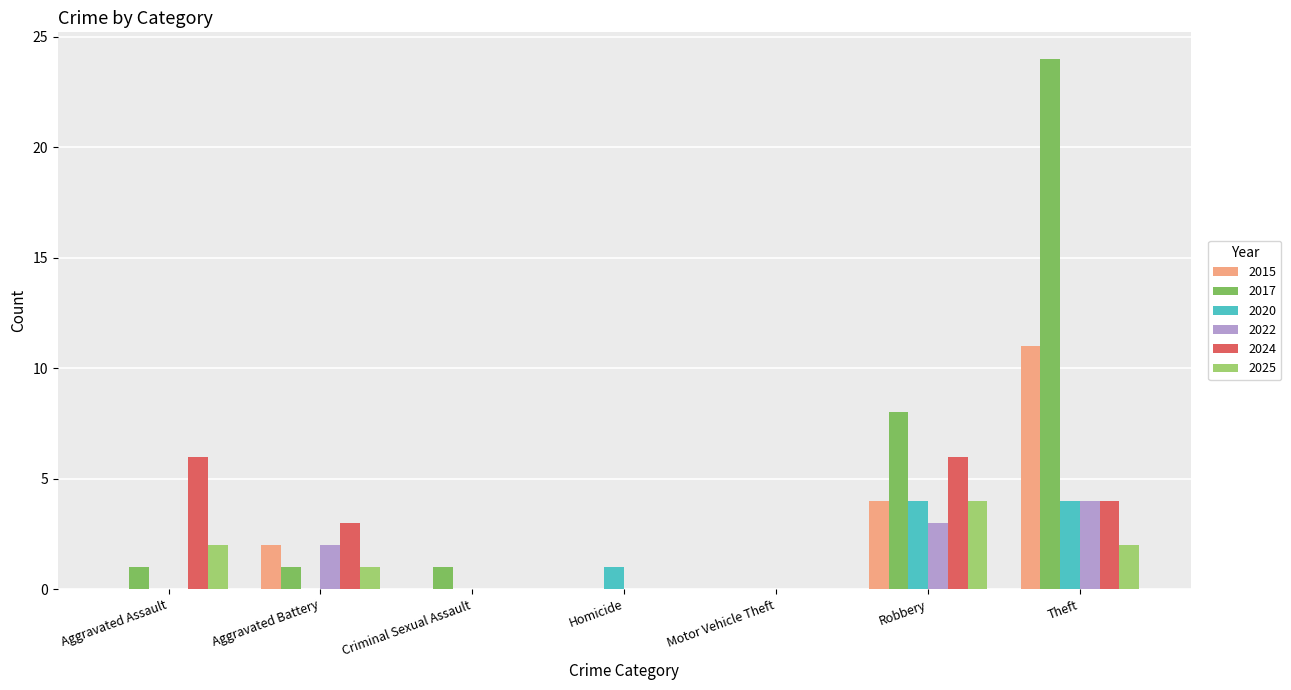

Between Motor Vehicle Theft and Robbery, which series saw the biggest shift?

2017